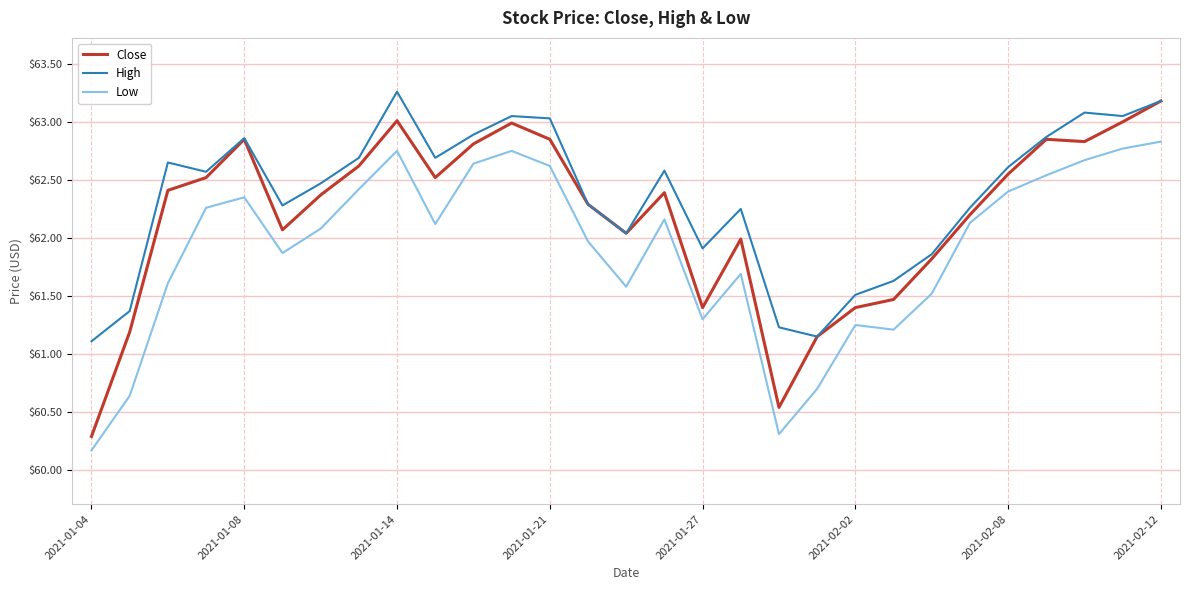

Which series has the widest spread of values?

Close